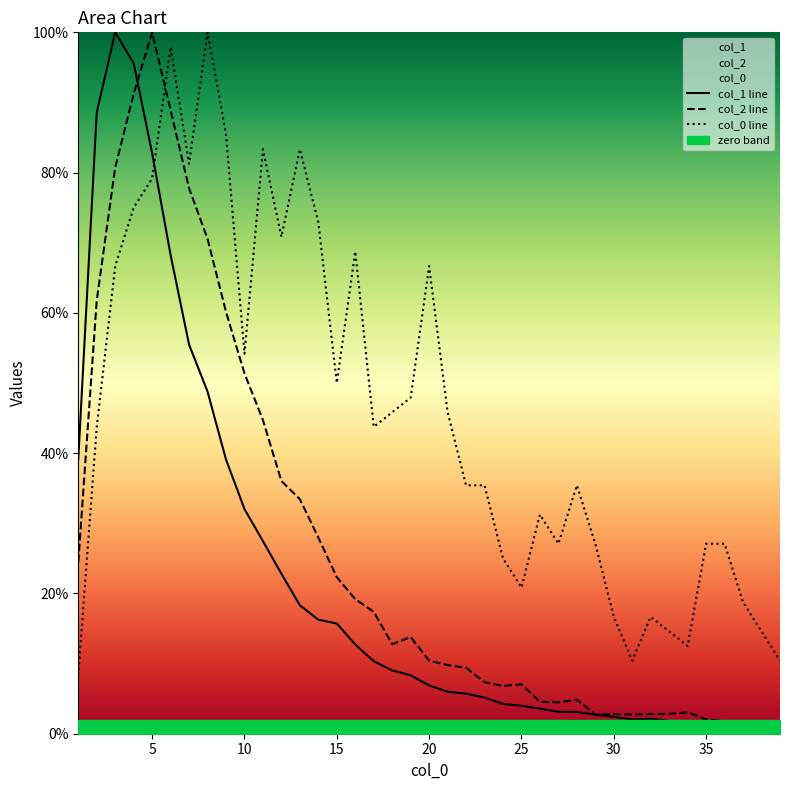

True or false: col_2 line has more than 1 interior local peaks.

True